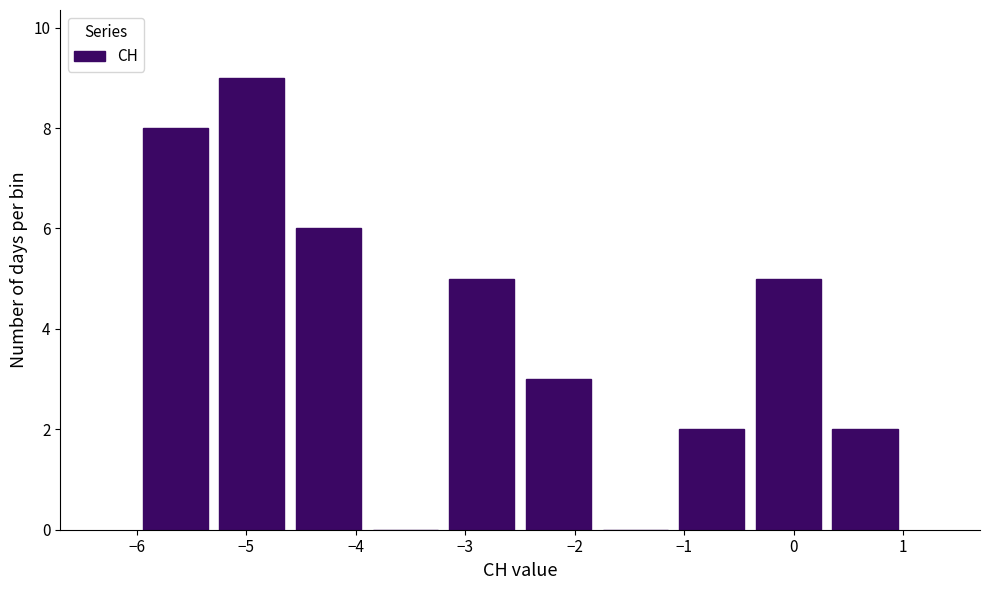

How tall is the bar that spans -2.5 to -1.8 on the x-axis? The values are not printed on the chart, so give them approximately, as read against the axis.

3